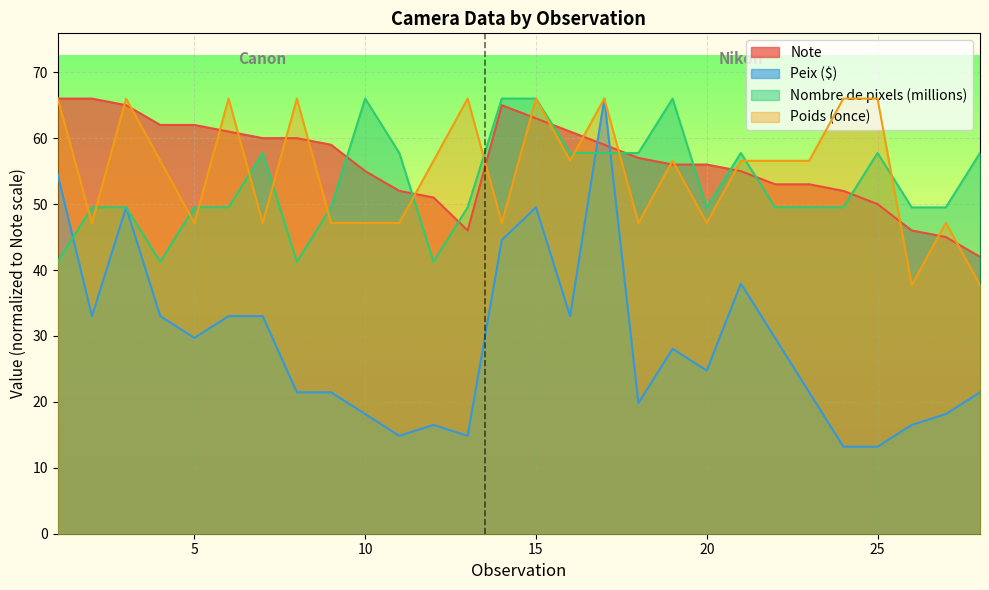

Read the Poids (once) value at 18.

47.1